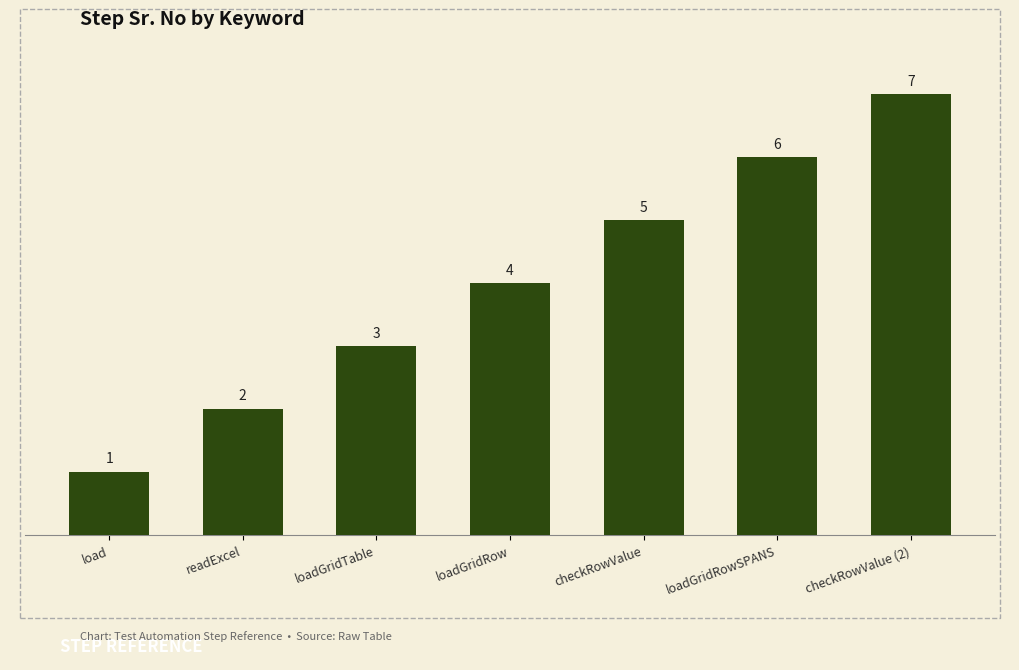

The chart shows a value of 4 at loadGridRow. True or false?

True